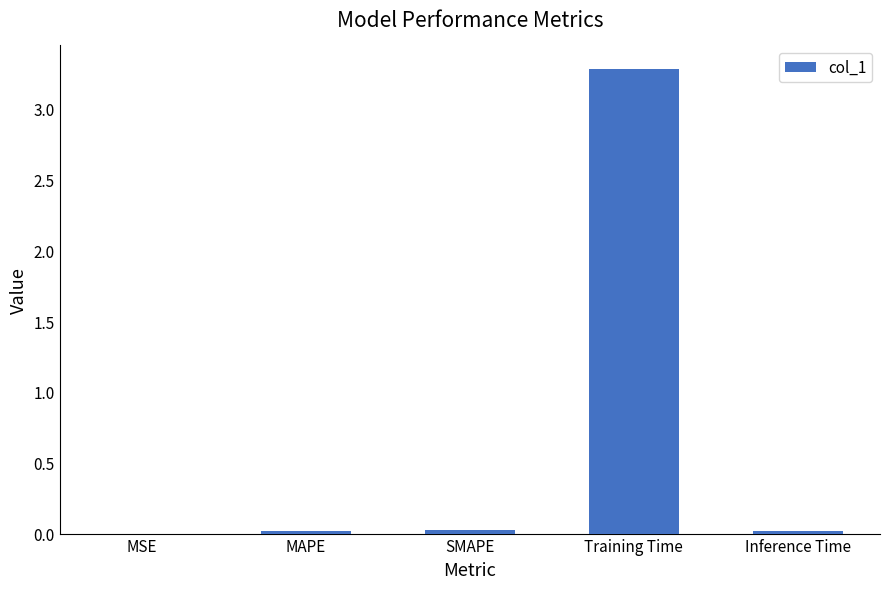

True or false: the data shows 0.0 at SMAPE.

True